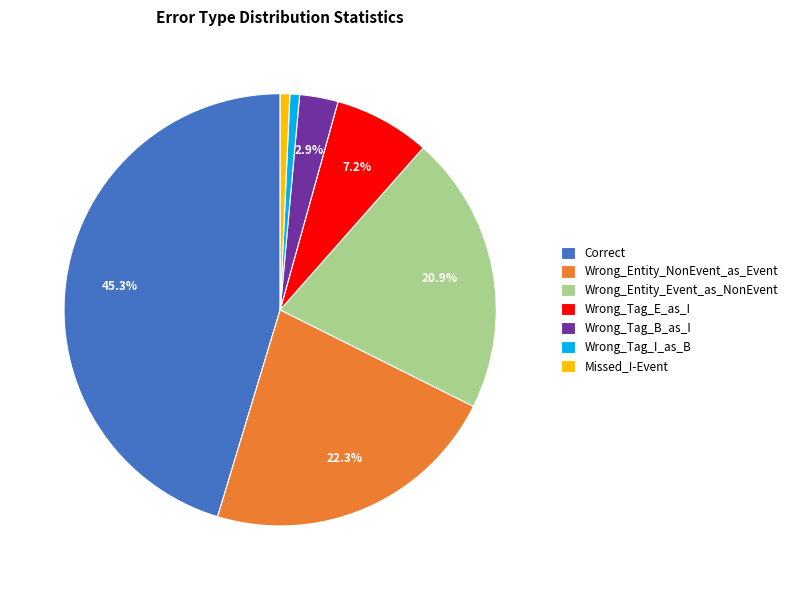

How many slices are in this pie chart?

7